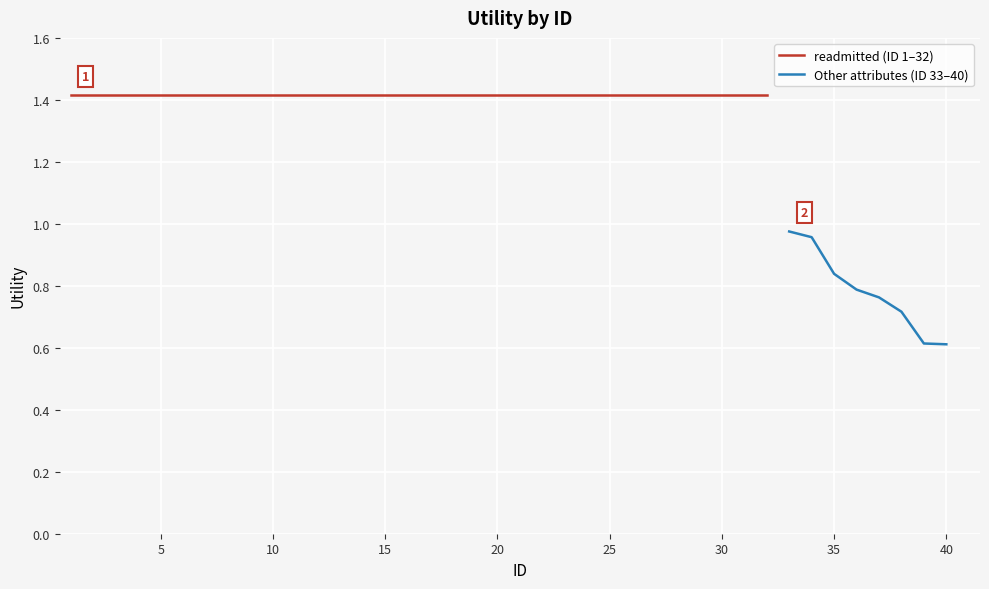

Reading left to right, what are all the values shown in this chart?

1.4	1.4	1.4	1.4	1.4	1.4	1.4	1.4	1.4	1.4	1.4	1.4	1.4	1.4	1.4	1.4	1.4	1.4	1.4	1.4	1.4	1.4	1.4	1.4	1.4	1.4	1.4	1.4	1.4	1.4	1.4	1.4	1.0	1.0	0.8	0.8	0.8	0.7	0.6	0.6